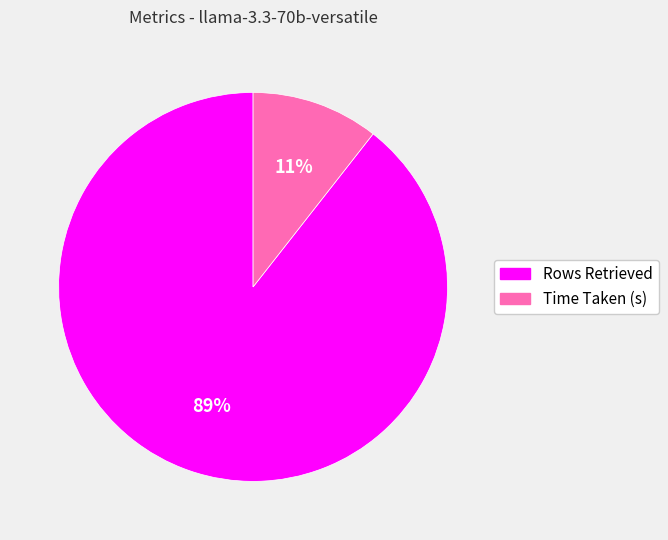

Is it true that Time Taken (s) is 24% of the pie?

False